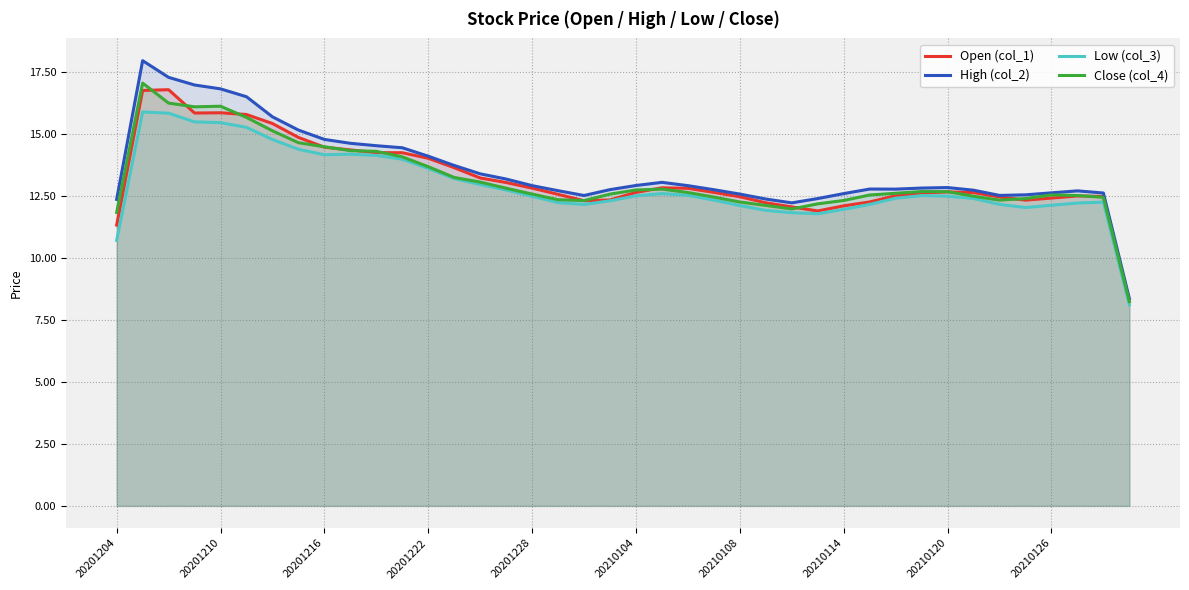

What is the highest value of the High (col_2) series?

17.9